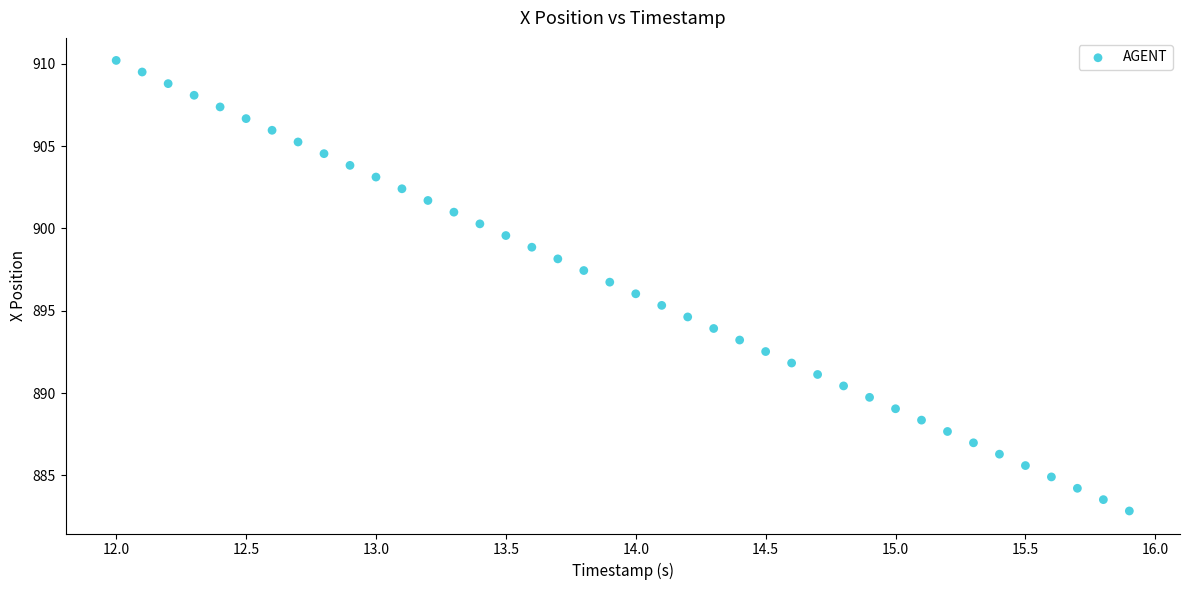

What is the range of Y values (max minus min)?

27.4